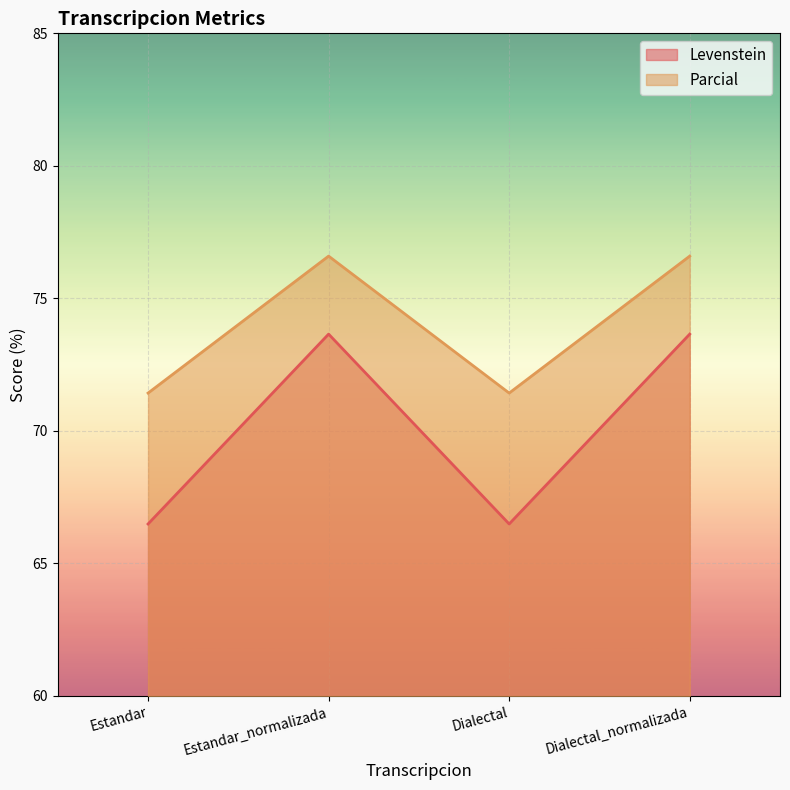

Reading right to left, extract all data points from this chart.

Levenstein: Dialectal_normalizada=73.7	Dialectal=66.5	Estandar_normalizada=73.7	Estandar=66.5
Parcial: Dialectal_normalizada=76.6	Dialectal=71.4	Estandar_normalizada=76.6	Estandar=71.4